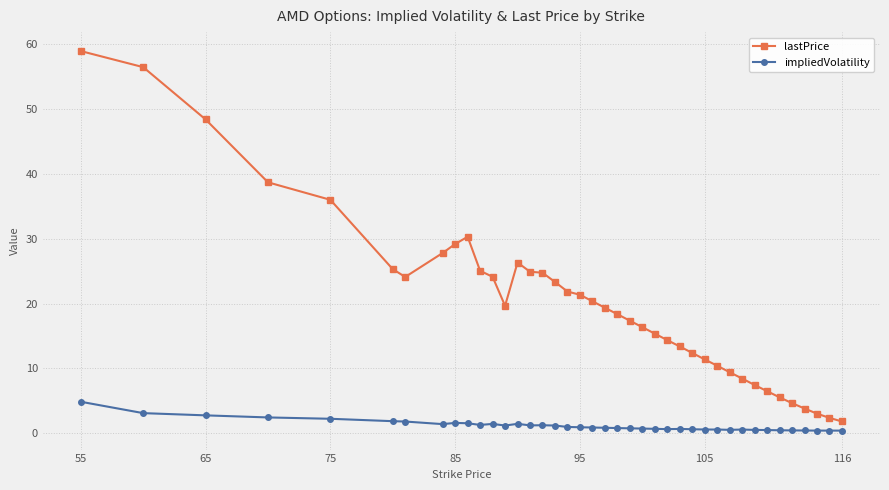

What is the average value of the lastPrice series?

20.2